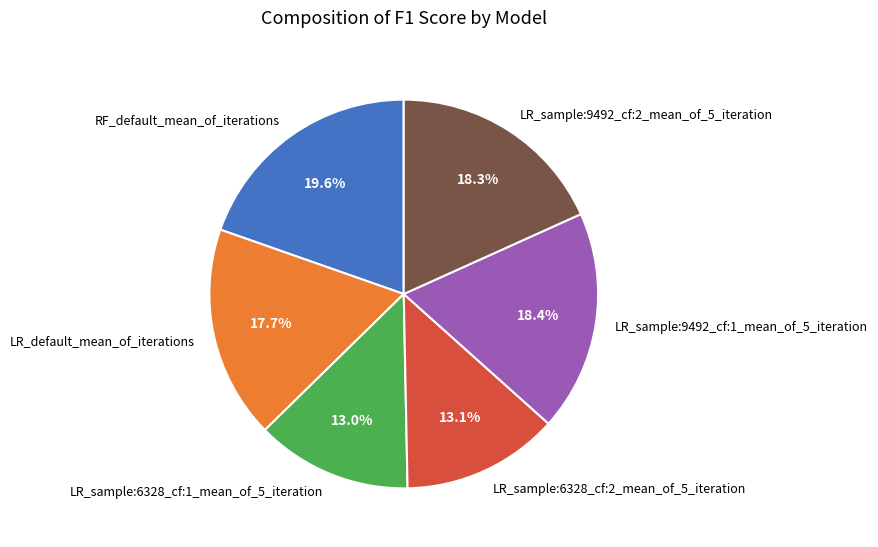

What is the largest slice in the pie chart?

RF_default_mean_of_iterations